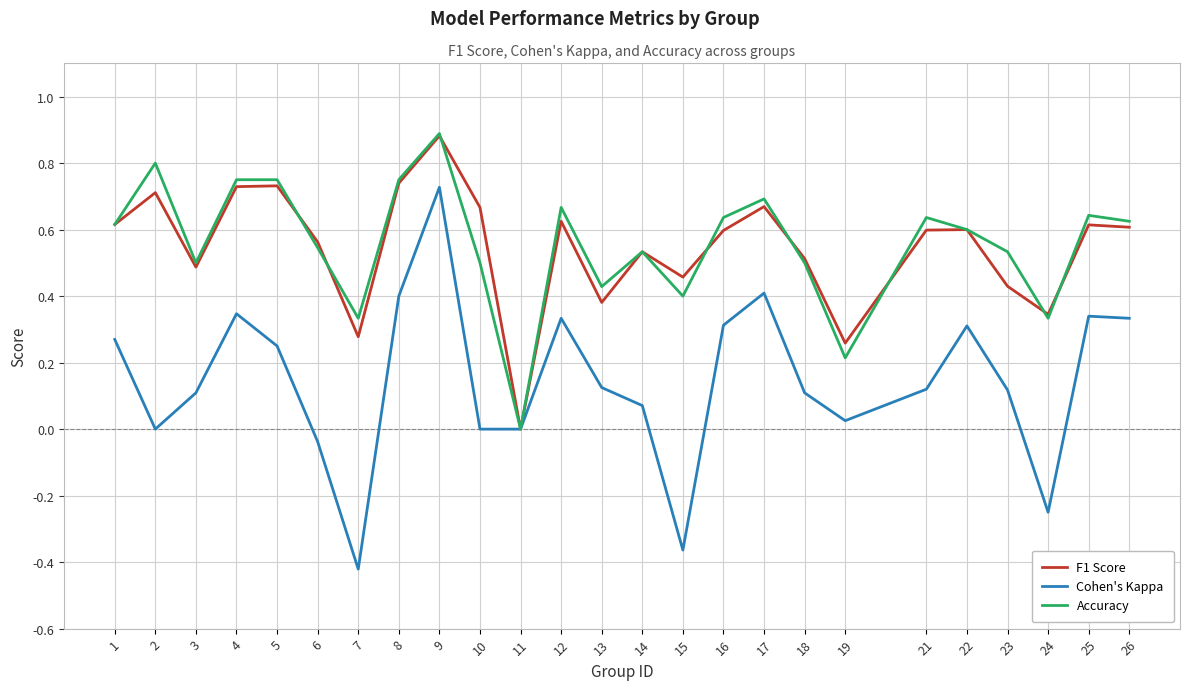

What are all the series names shown in the legend?

F1 Score, Cohen's Kappa, Accuracy